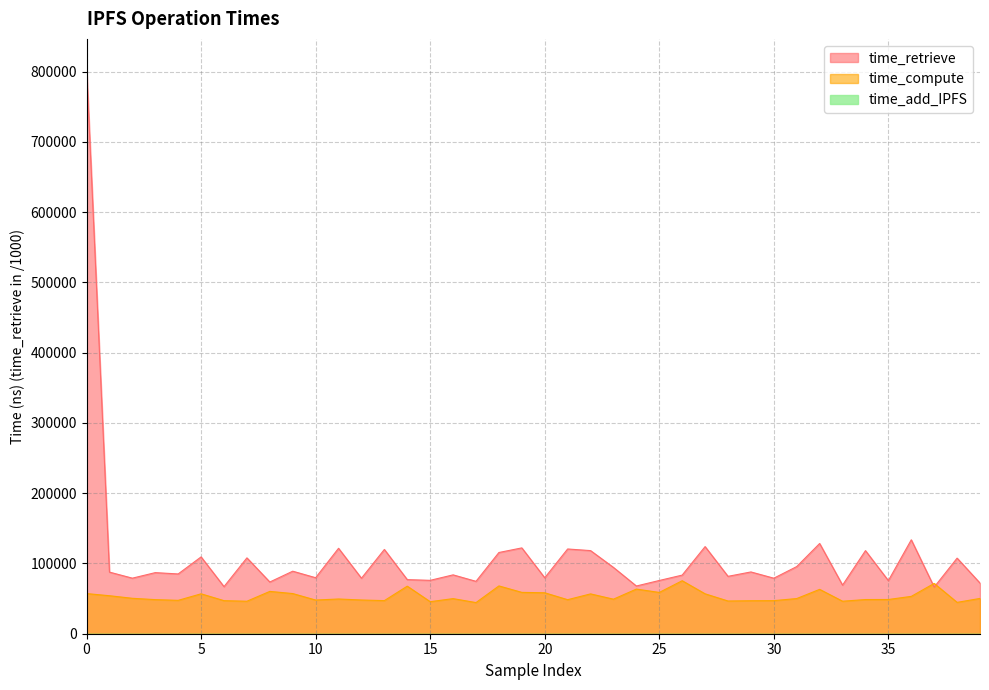

What is the total value across all series at 38?

152227.0